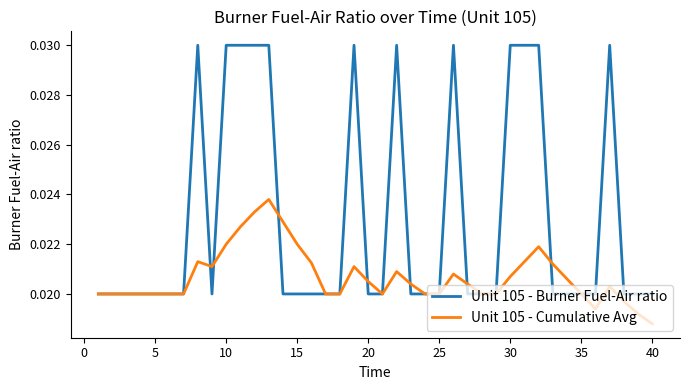

List the series in order of their peak value, highest first.

Unit 105 - Burner Fuel-Air ratio, Unit 105 - Cumulative Avg